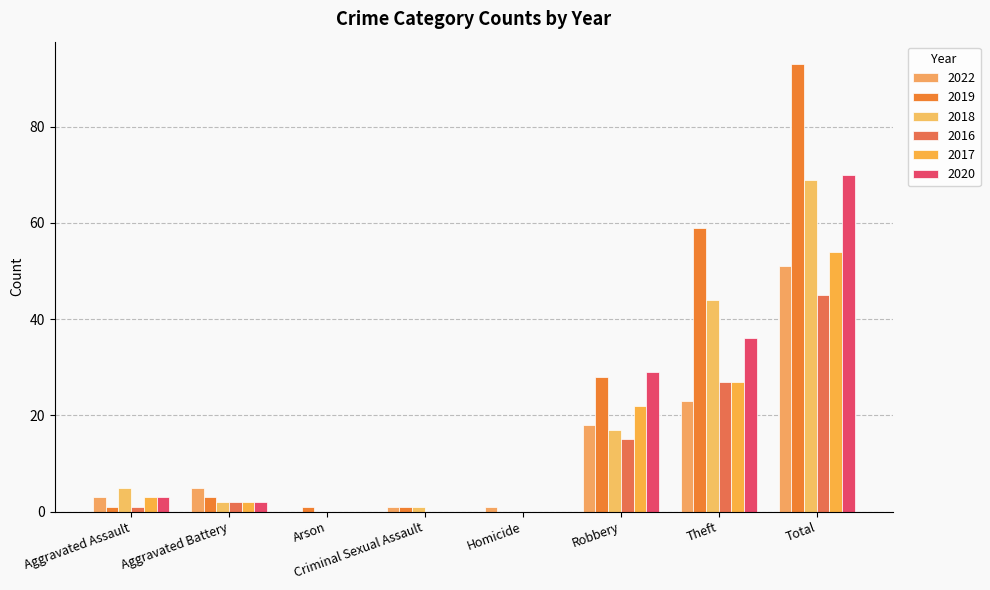

Which series changed the most between Aggravated Assault and Homicide?

2018